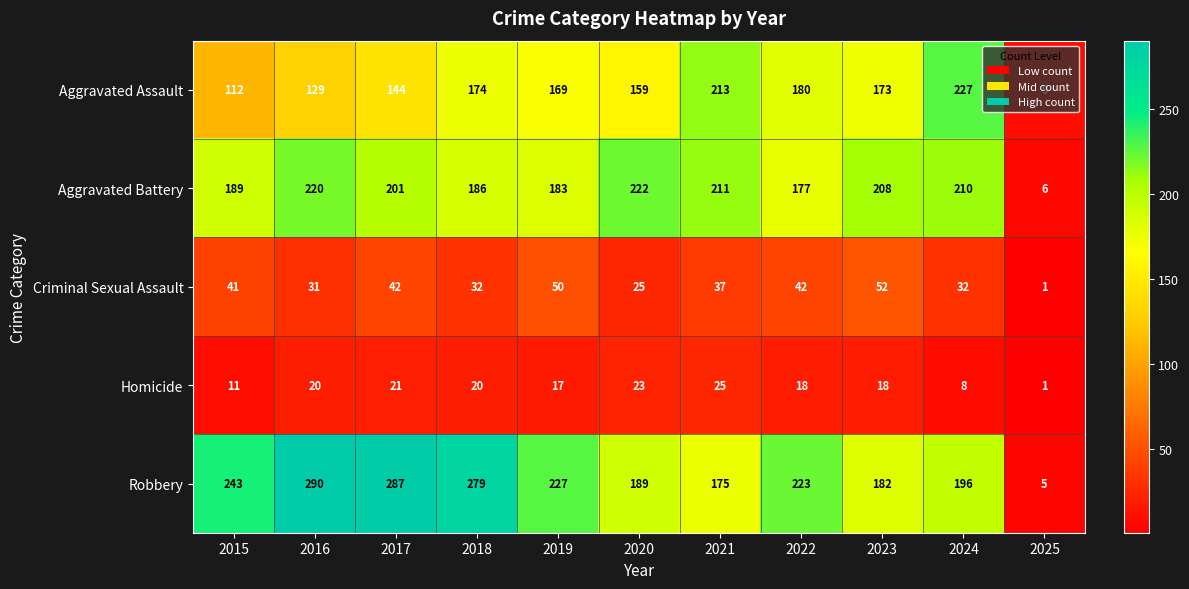

True or false: Homicide has a value of 18 at 2022.

True